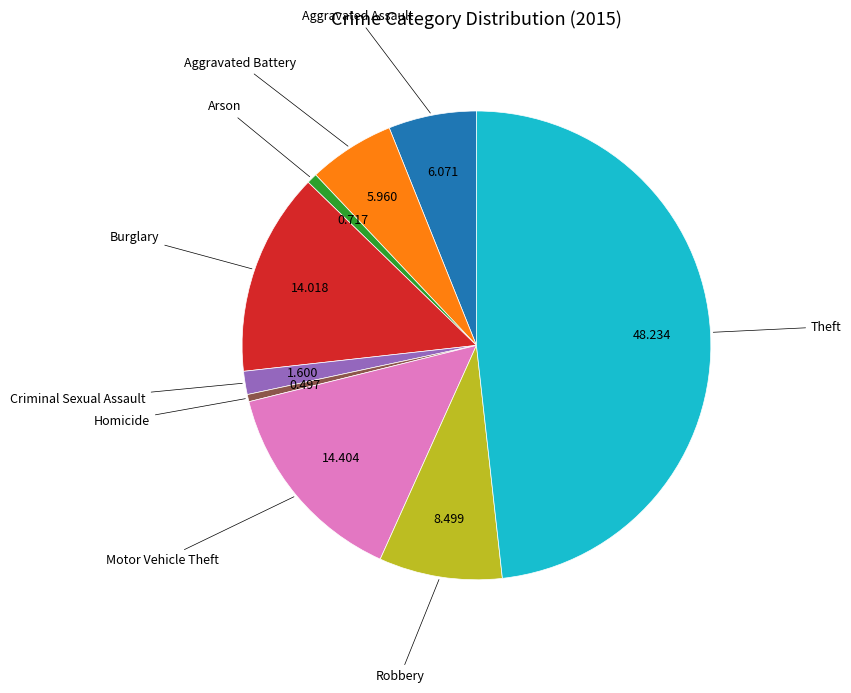

Is there a majority slice in this chart?

No